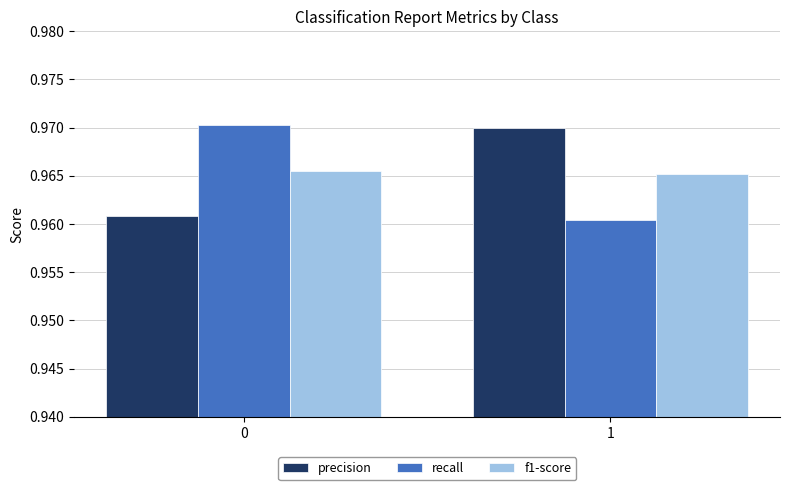

What is the total value across all series at 1?

2.9